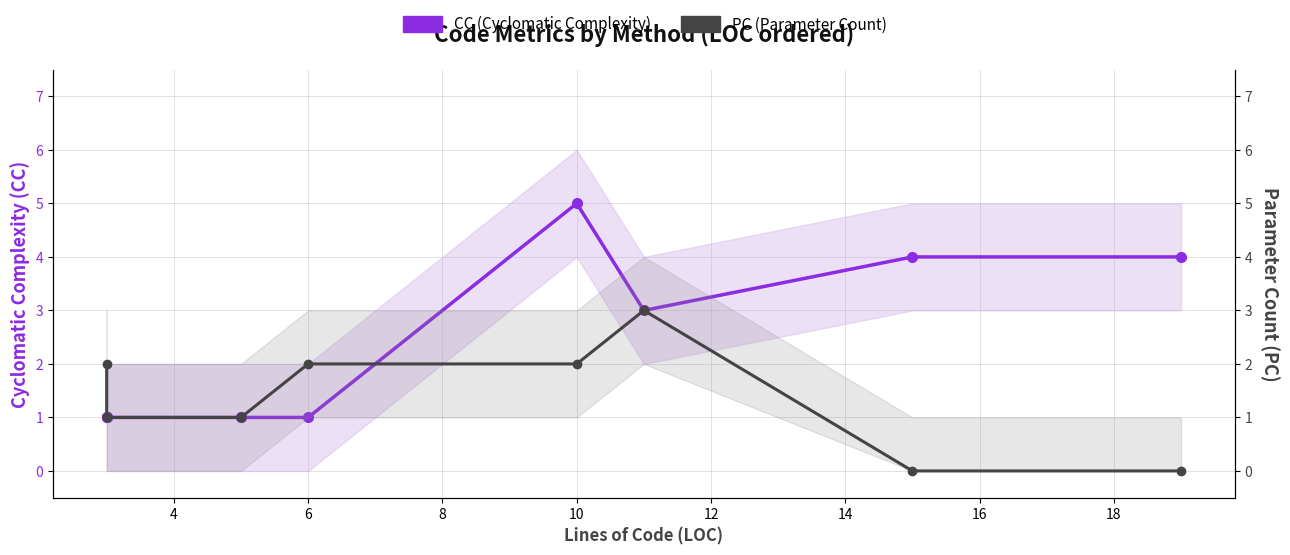

Reading right to left, transcribe all the data shown in this chart.

CC (Cyclomatic Complexity): 4	4	3	5	1	1	1	1	1	1
PC (Parameter Count): 0	0	3	2	2	1	1	1	1	2